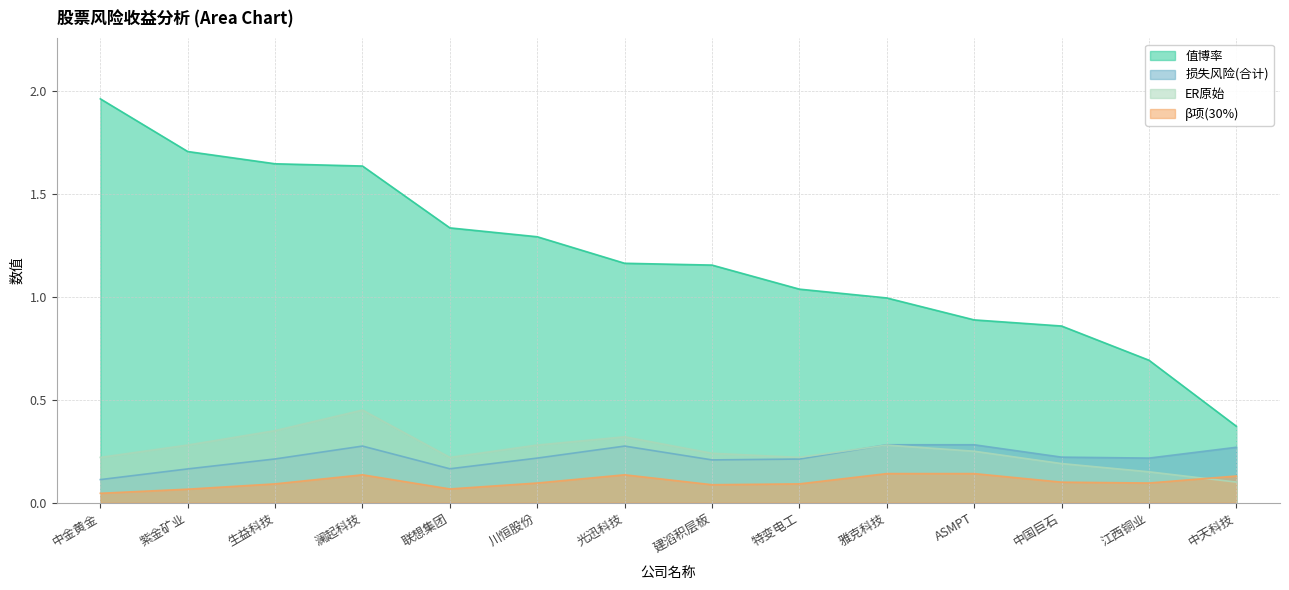

At how many categories does at least one series exceed 0?

14